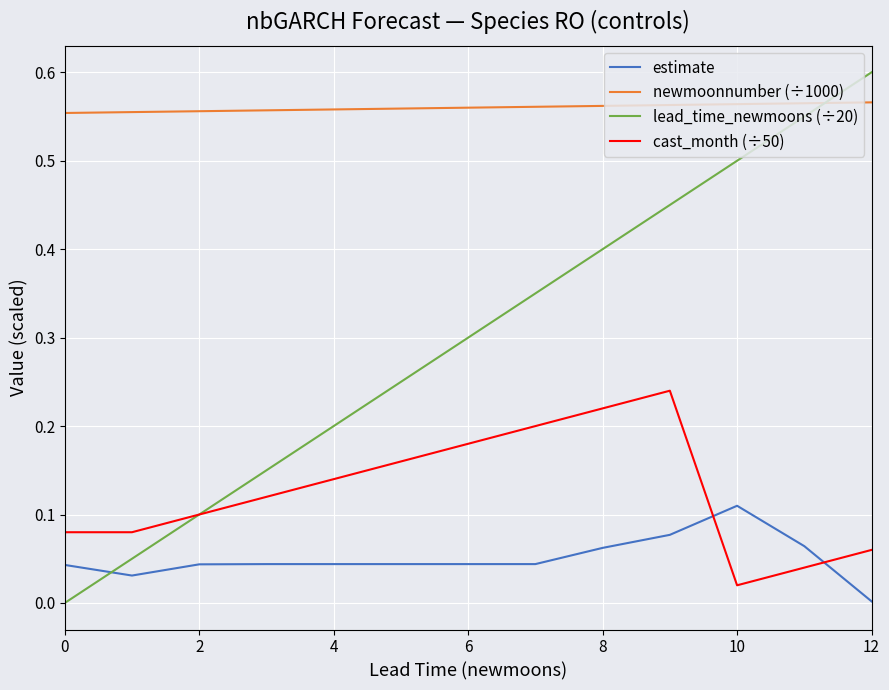

Which series has the widest spread of values?

lead_time_newmoons (÷20)